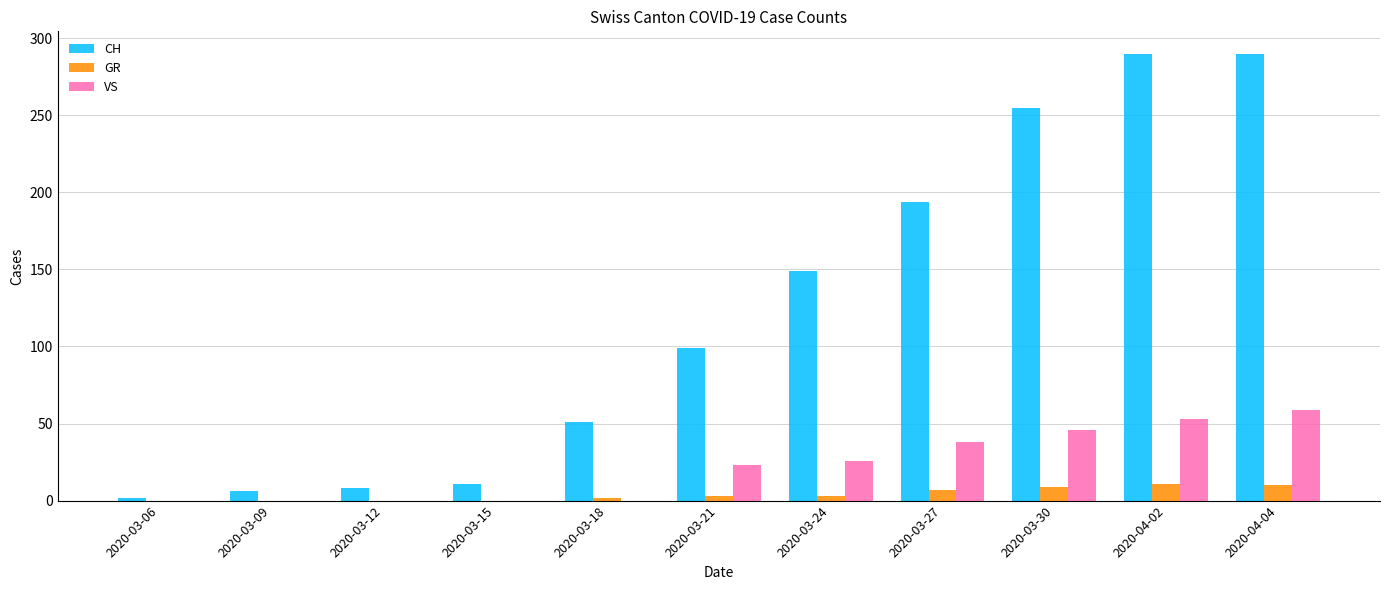

What is the sum of all CH values?

1355